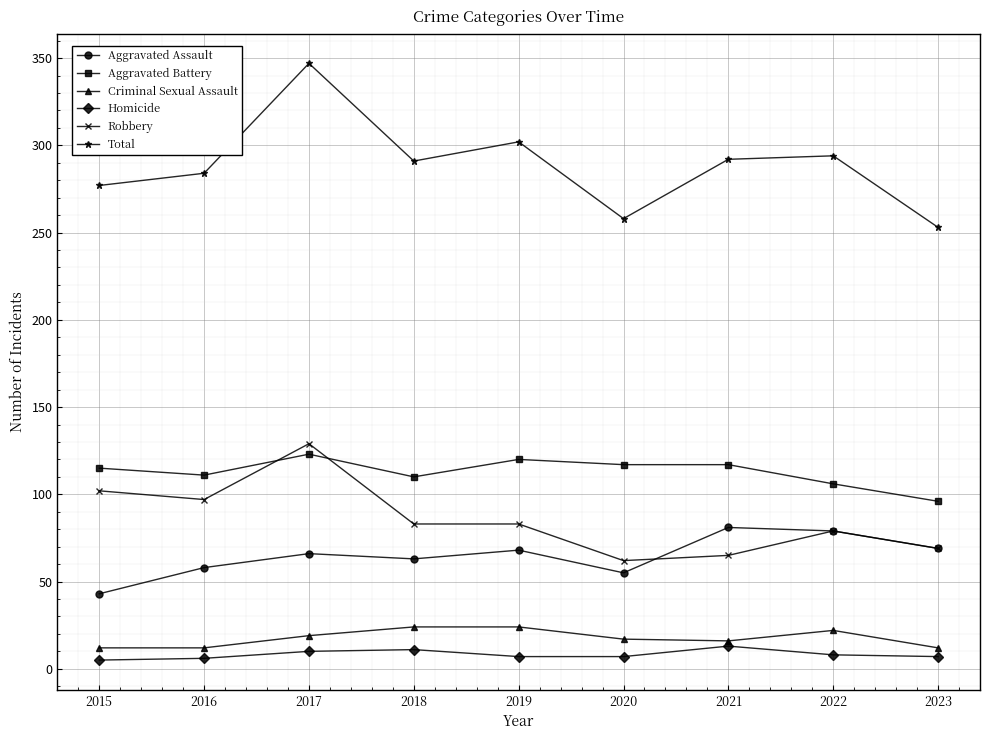

How many distinct data groups are displayed?

6